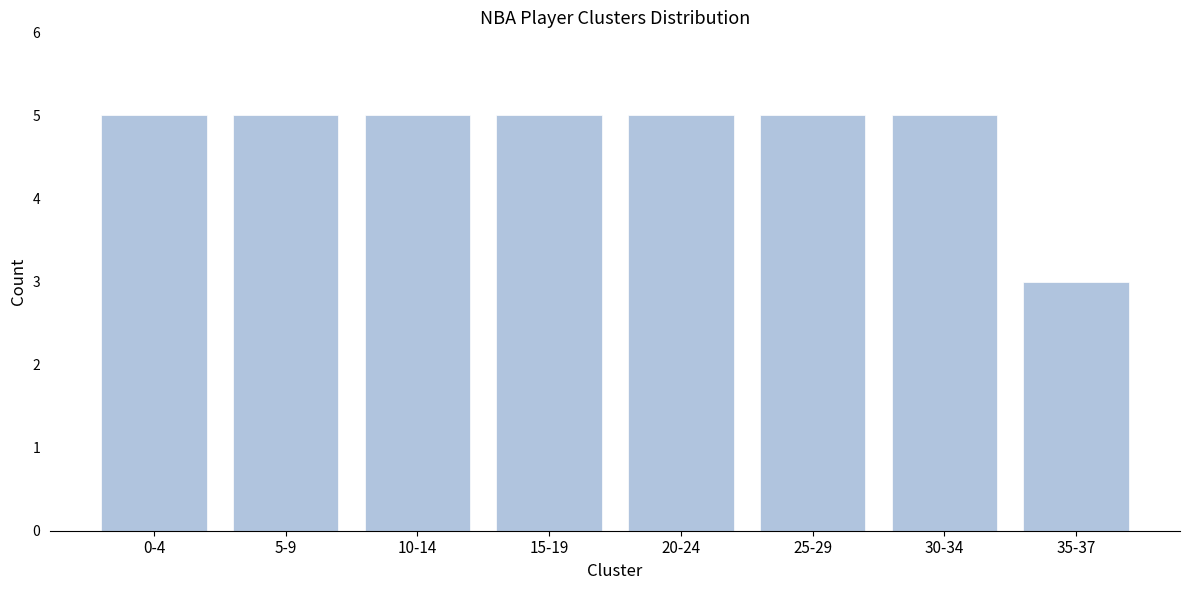

Reading left to right, list all the values displayed in this chart.

5	5	5	5	5	5	5	3